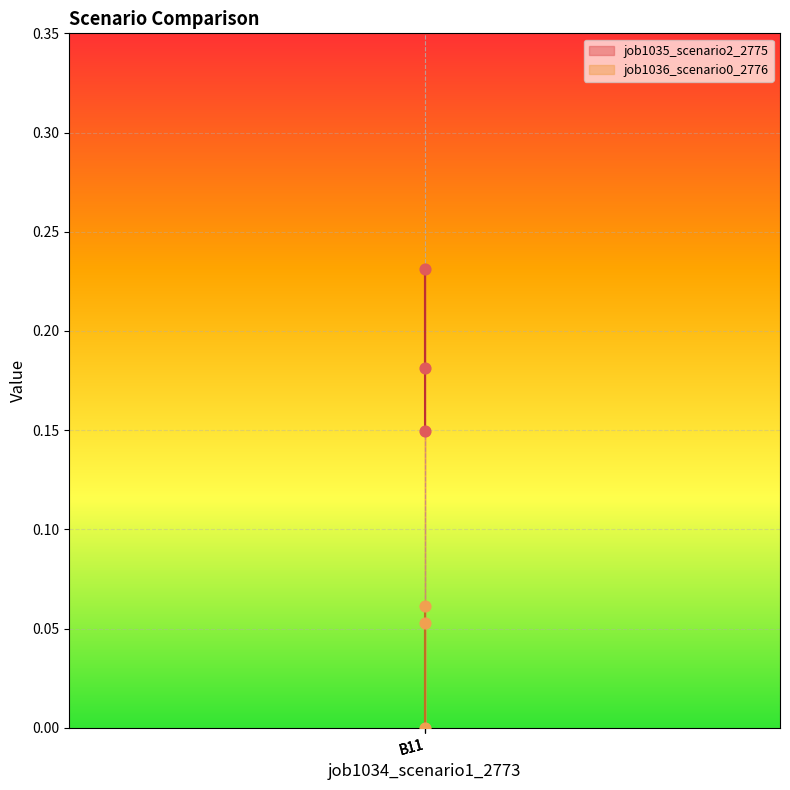

Which series reaches the minimum Y coordinate?

job1036_scenario0_2776